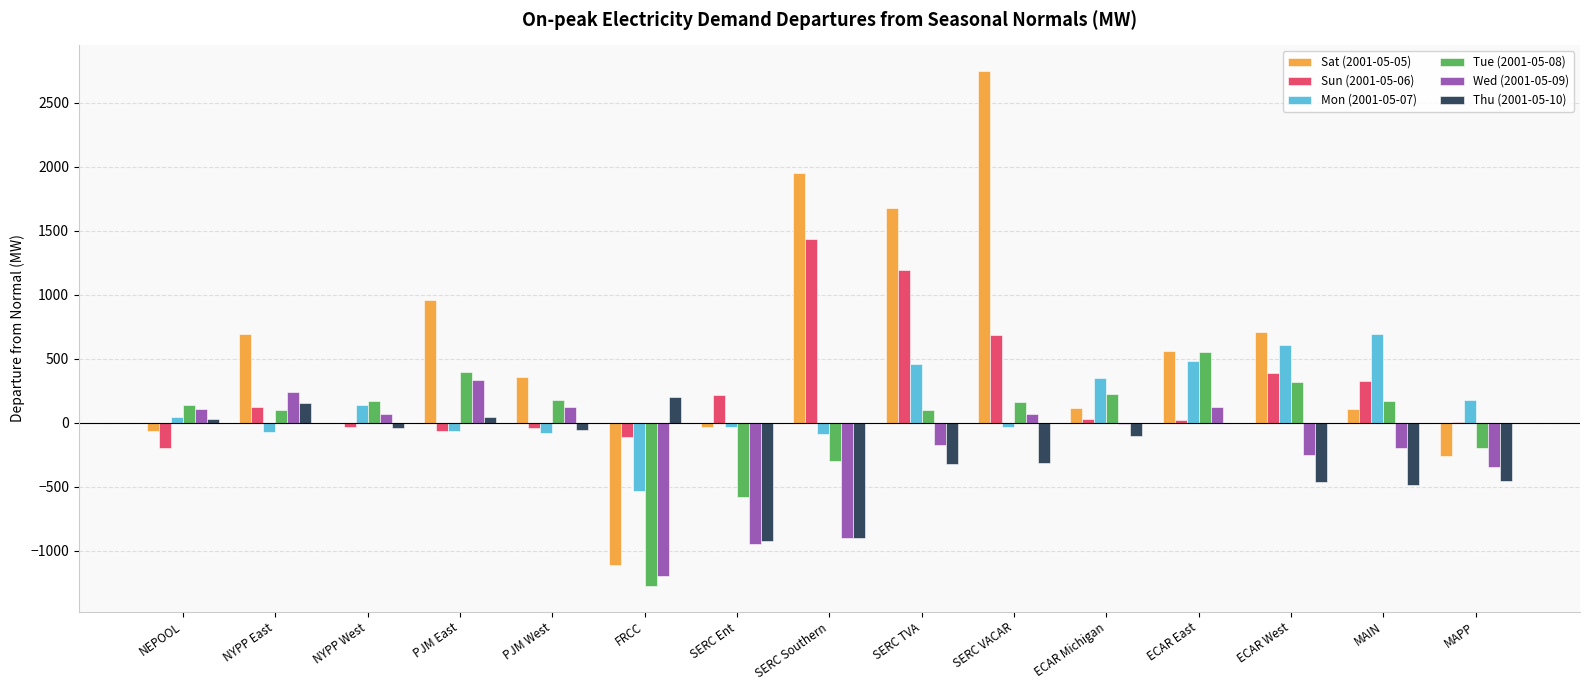

Are the bars horizontal?

No